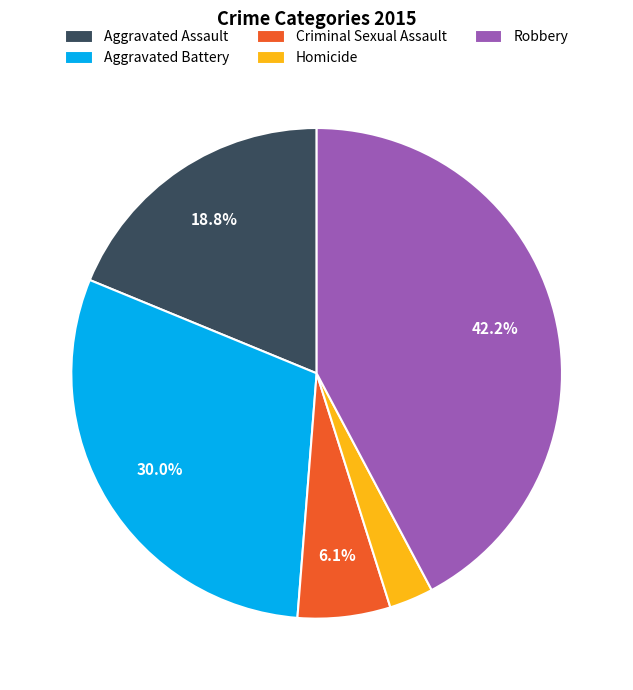

Which category has the biggest portion of the pie?

Robbery